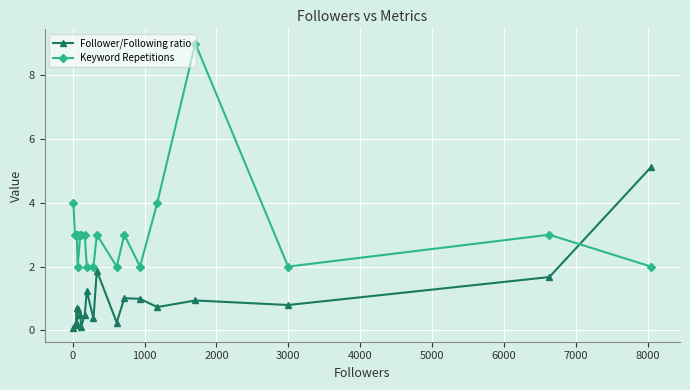

Which series has the widest spread of values?

Keyword Repetitions